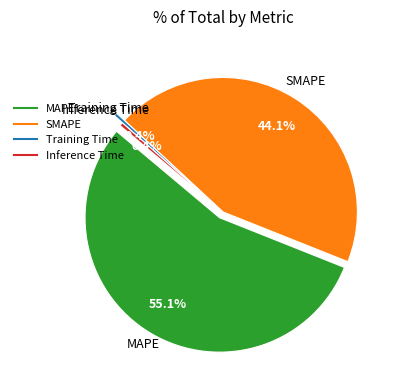

Do SMAPE and Inference Time together represent more than half of the pie?

No